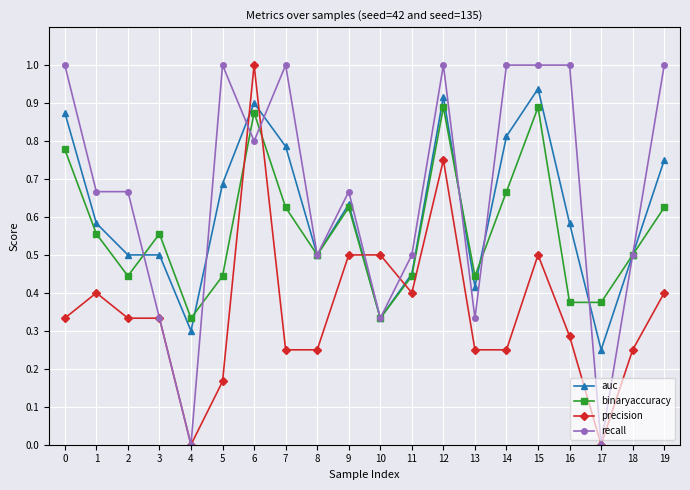

Which series changed the most between 0 and 2?

auc